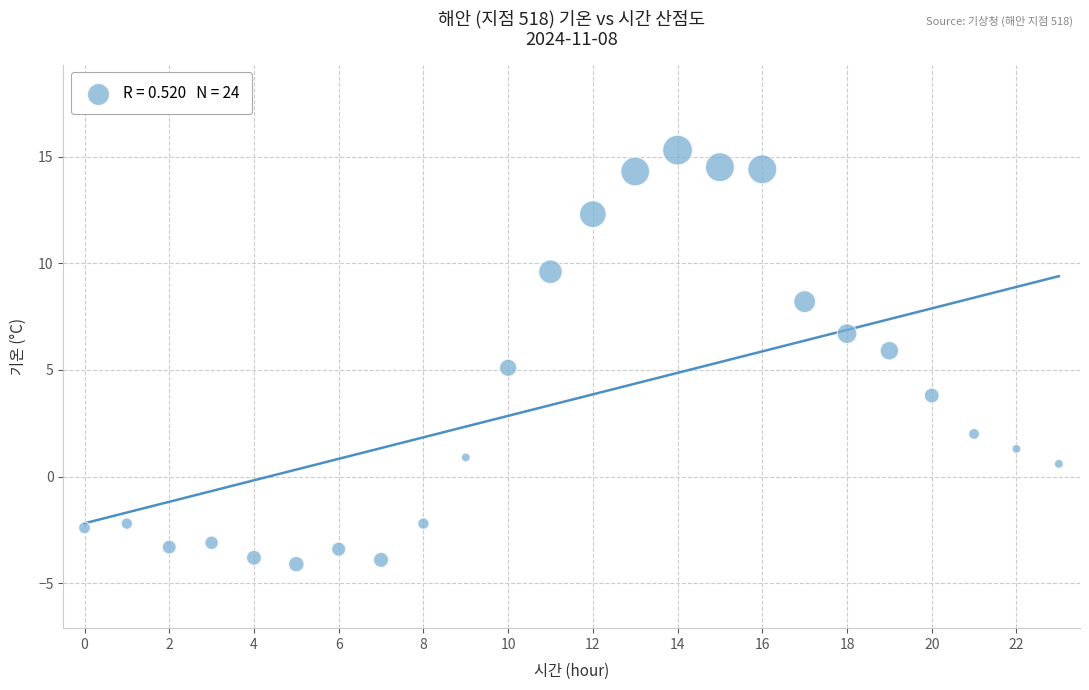

What is the range of Y values (max minus min)?

19.4